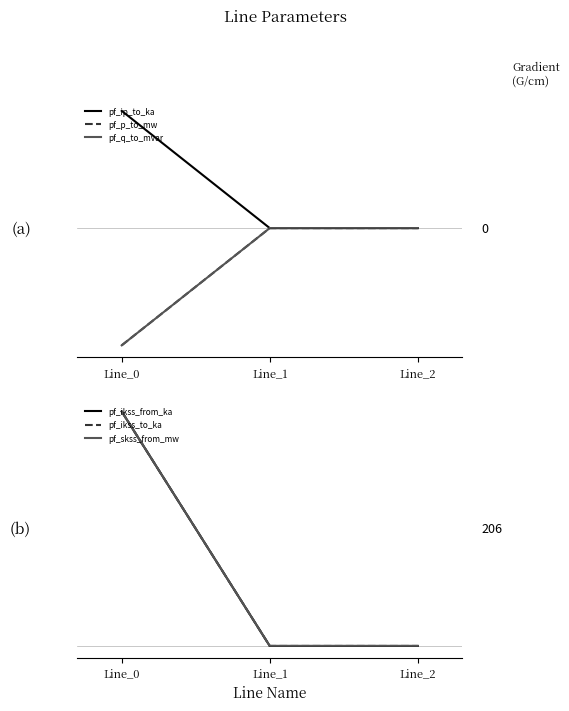

At which category is the sum across all series the highest?

Line_0